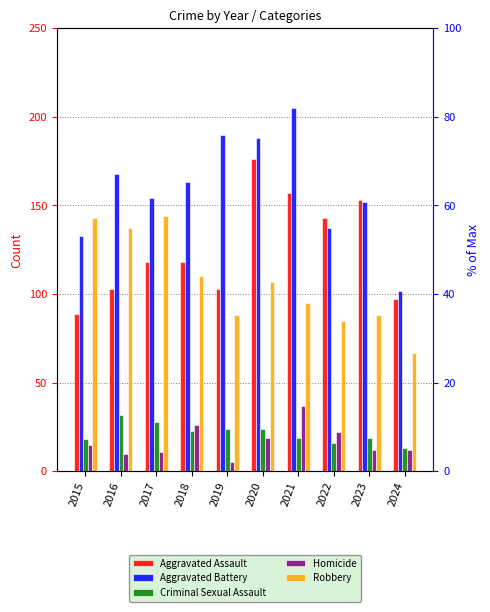

What is the difference between the Homicide values at 2015 and 2022?

7